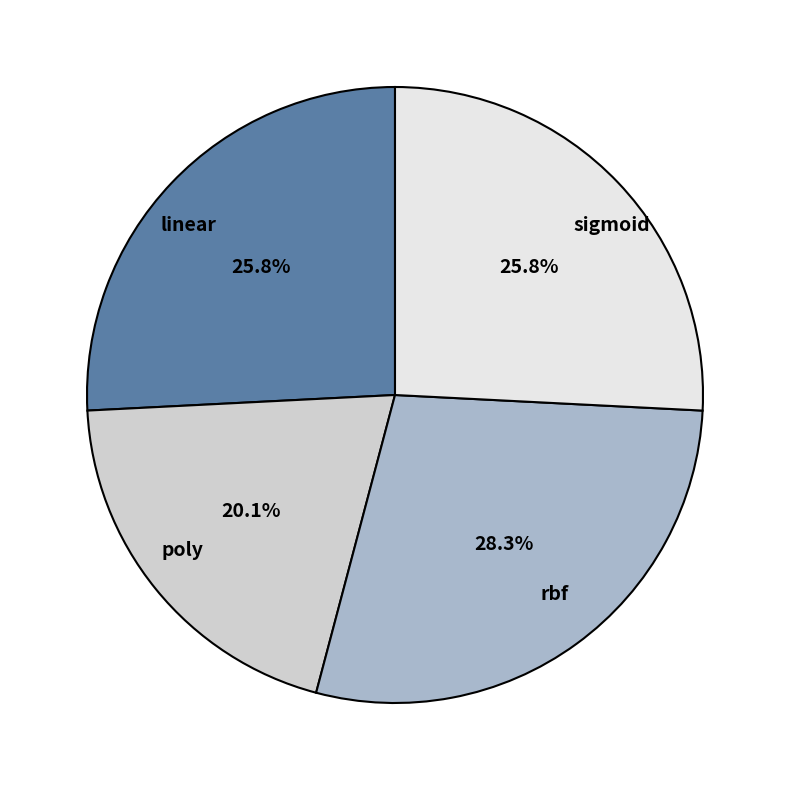

How many segments does this pie chart have?

4